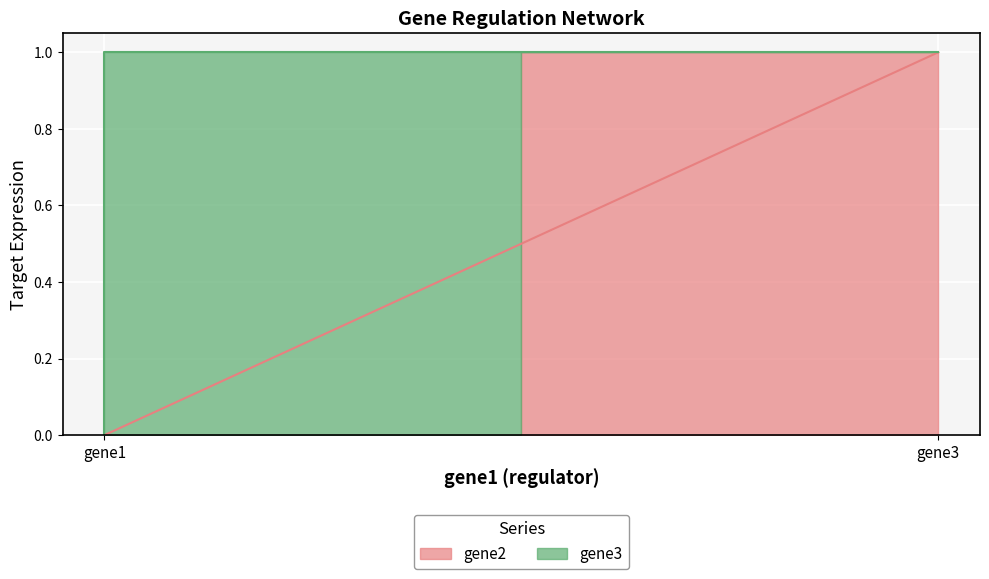

Reading left to right, transcribe all the data shown in this chart.

0	0	1